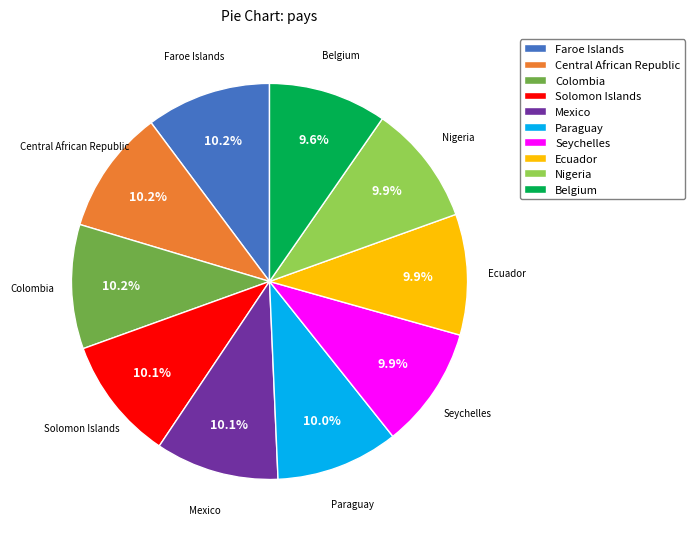

The Mexico slice represents 10% of the pie. True or false?

True